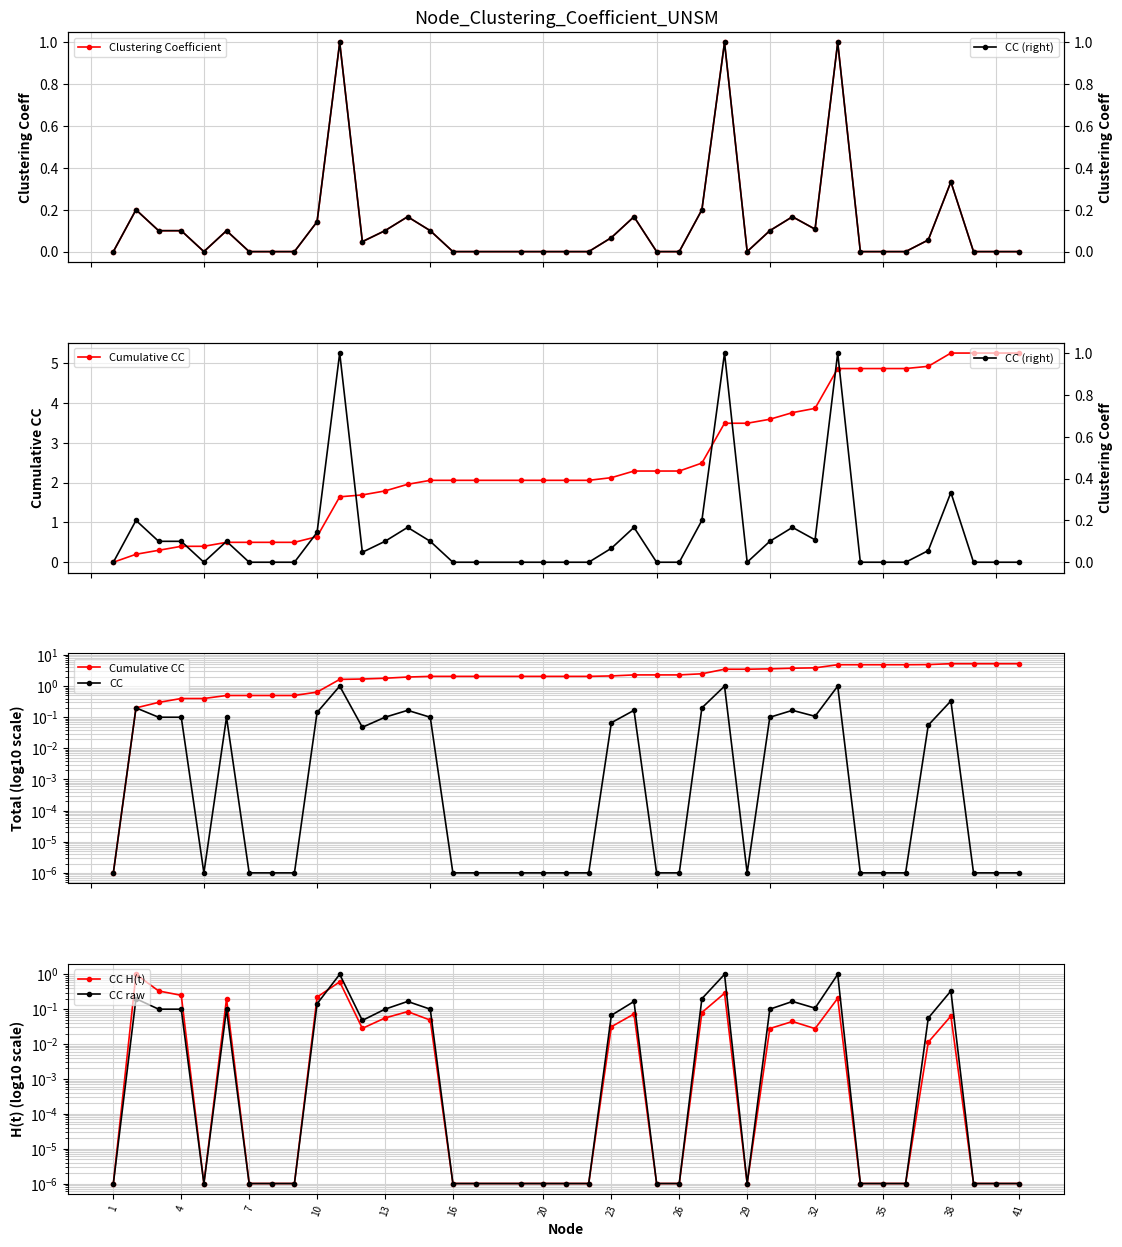

True or false: Cumulative CC has more than 0 points higher than both neighbors.

False